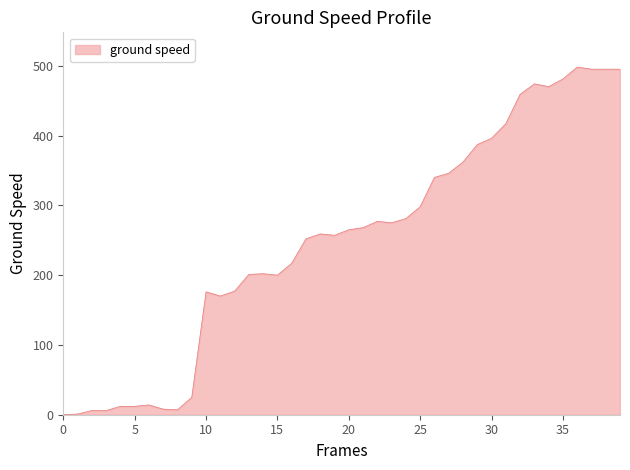

What is the maximum value shown in the chart?

498